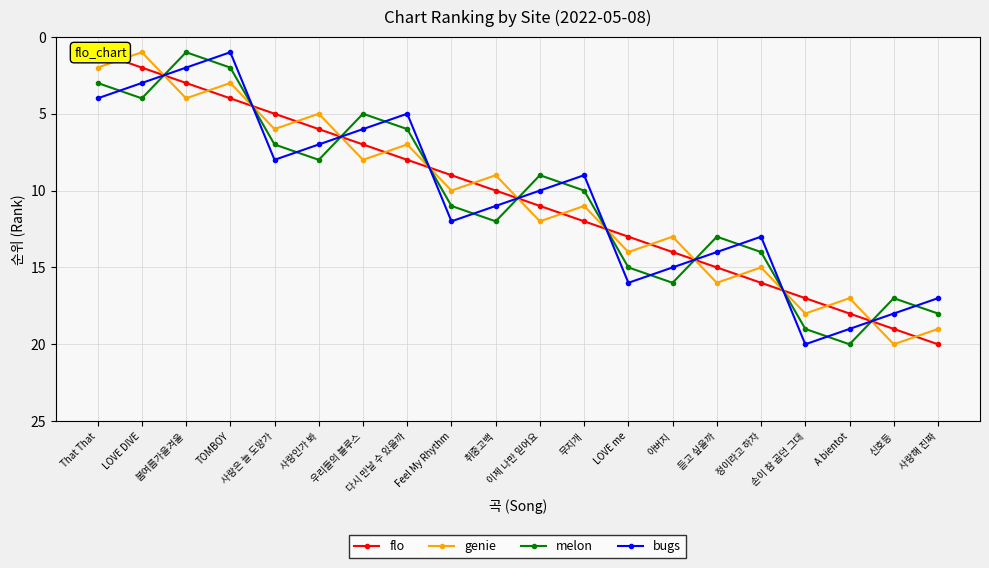

Reading right to left, list all the values displayed in this chart.

flo: 사랑해 진짜=20	신호등=19	A bientot=18	손이 참 곱던 그대=17	정이라고 하자=16	듣고 싶을까=15	아버지=14	LOVE me=13	무지개=12	이제 나만 믿어요=11	취중고백=10	Feel My Rhythm=9	다시 만날 수 있을까=8	우리들의 블루스=7	사랑인가 봐=6	사랑은 늘 도망가=5	TOMBOY=4	봄여름가을겨울=3	LOVE DIVE=2	That That=1
genie: 사랑해 진짜=19	신호등=20	A bientot=17	손이 참 곱던 그대=18	정이라고 하자=15	듣고 싶을까=16	아버지=13	LOVE me=14	무지개=11	이제 나만 믿어요=12	취중고백=9	Feel My Rhythm=10	다시 만날 수 있을까=7	우리들의 블루스=8	사랑인가 봐=5	사랑은 늘 도망가=6	TOMBOY=3	봄여름가을겨울=4	LOVE DIVE=1	That That=2
melon: 사랑해 진짜=18	신호등=17	A bientot=20	손이 참 곱던 그대=19	정이라고 하자=14	듣고 싶을까=13	아버지=16	LOVE me=15	무지개=10	이제 나만 믿어요=9	취중고백=12	Feel My Rhythm=11	다시 만날 수 있을까=6	우리들의 블루스=5	사랑인가 봐=8	사랑은 늘 도망가=7	TOMBOY=2	봄여름가을겨울=1	LOVE DIVE=4	That That=3
bugs: 사랑해 진짜=17	신호등=18	A bientot=19	손이 참 곱던 그대=20	정이라고 하자=13	듣고 싶을까=14	아버지=15	LOVE me=16	무지개=9	이제 나만 믿어요=10	취중고백=11	Feel My Rhythm=12	다시 만날 수 있을까=5	우리들의 블루스=6	사랑인가 봐=7	사랑은 늘 도망가=8	TOMBOY=1	봄여름가을겨울=2	LOVE DIVE=3	That That=4